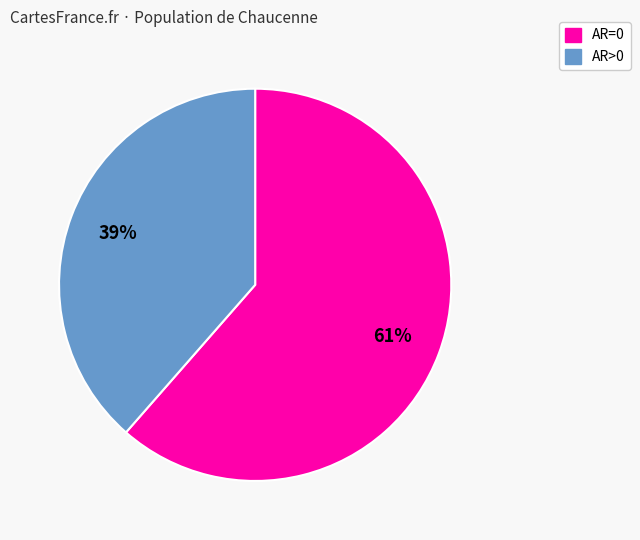

Is there a majority slice in this chart?

Yes